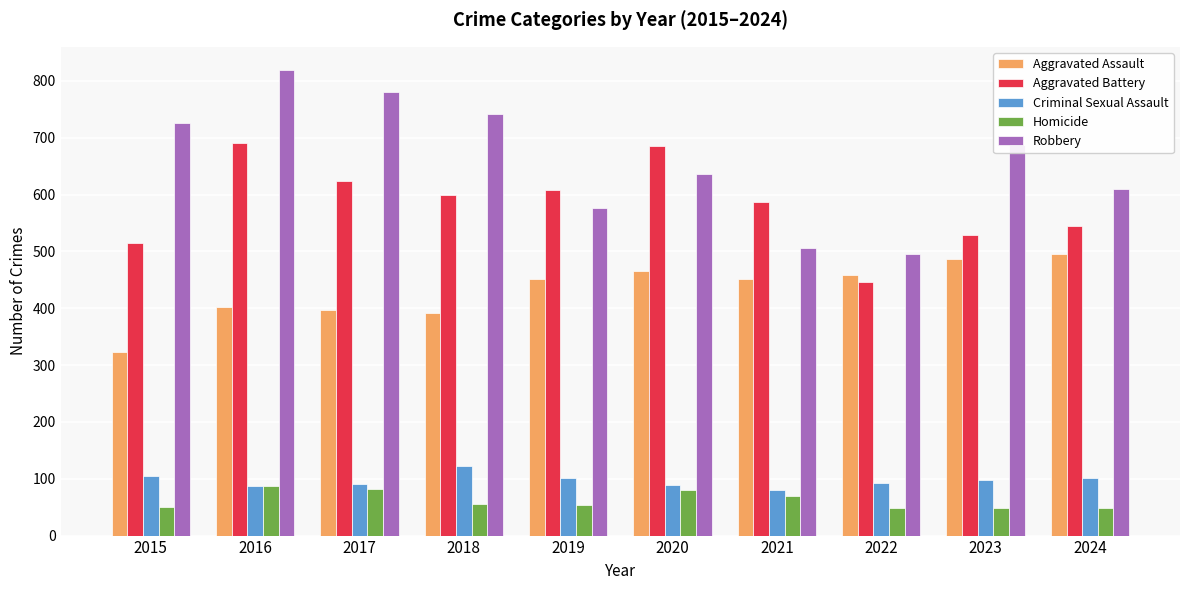

Which series changed the most between 2016 and 2021?

Robbery